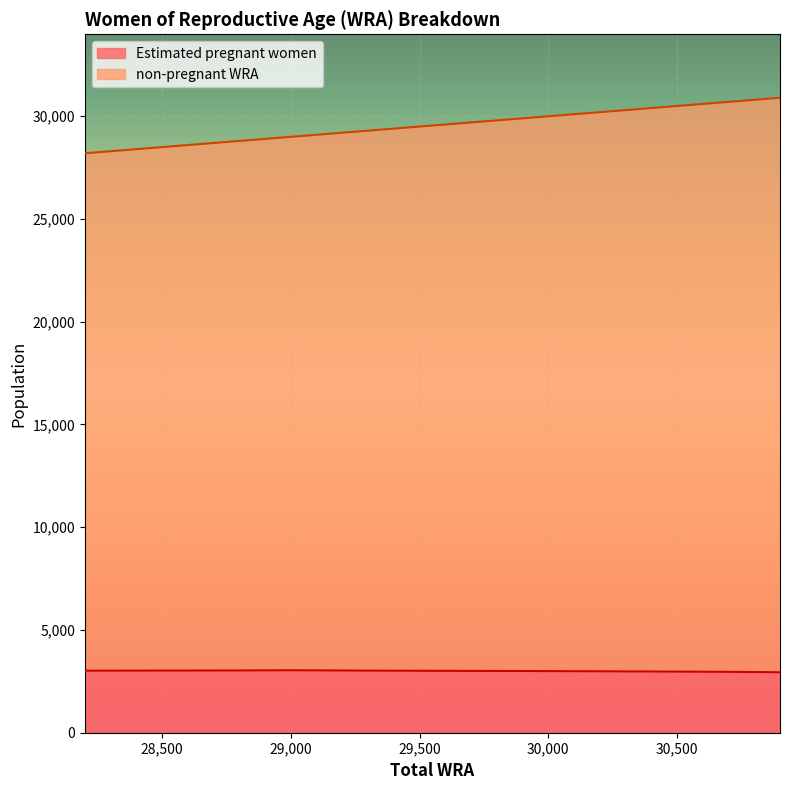

The Estimated pregnant women series shows 841.3 at 29000. True or false?

False